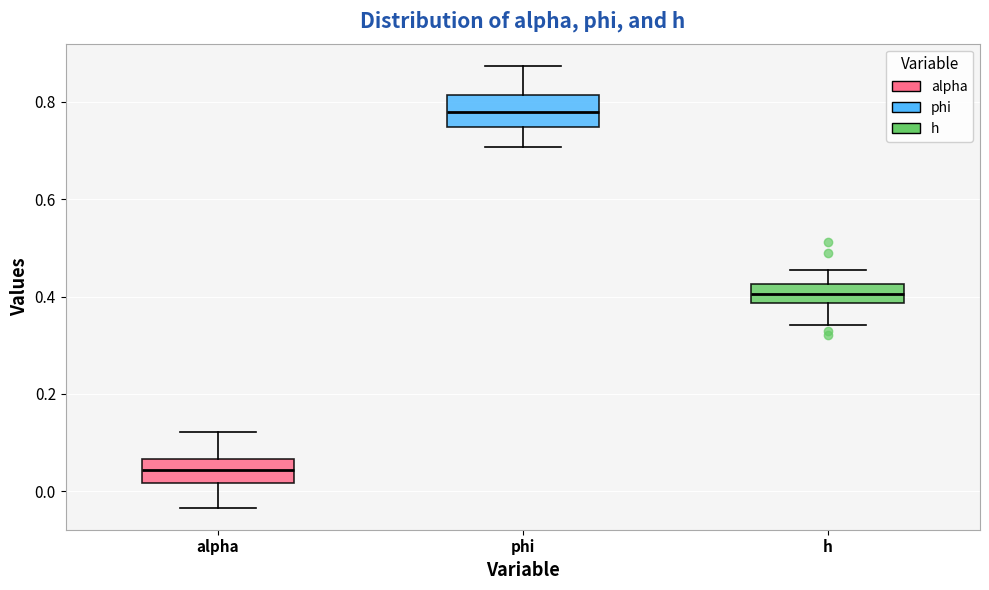

Which box has the highest median line?

phi